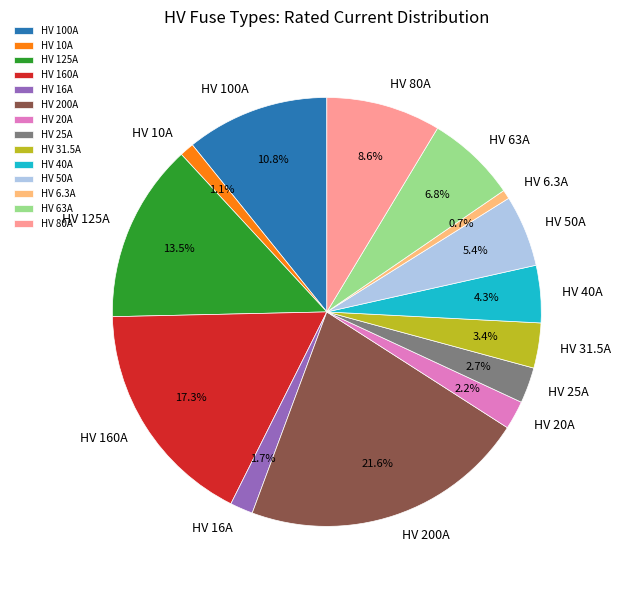

Which category has the biggest portion of the pie?

HV 200A